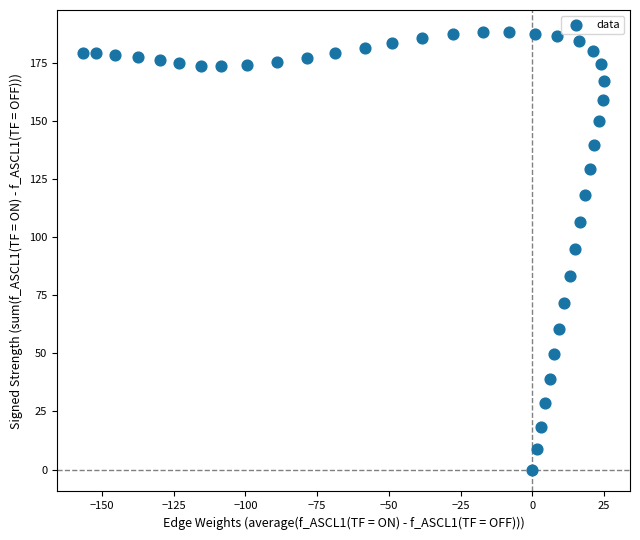

What is the range of Y values (max minus min)?

188.4